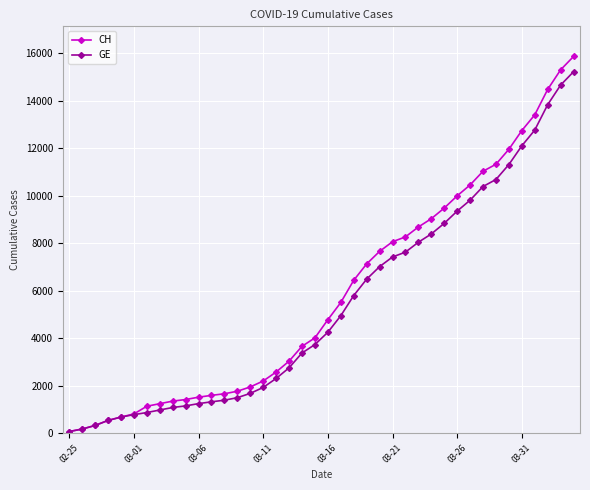

Which series has the largest range (max minus min)?

CH